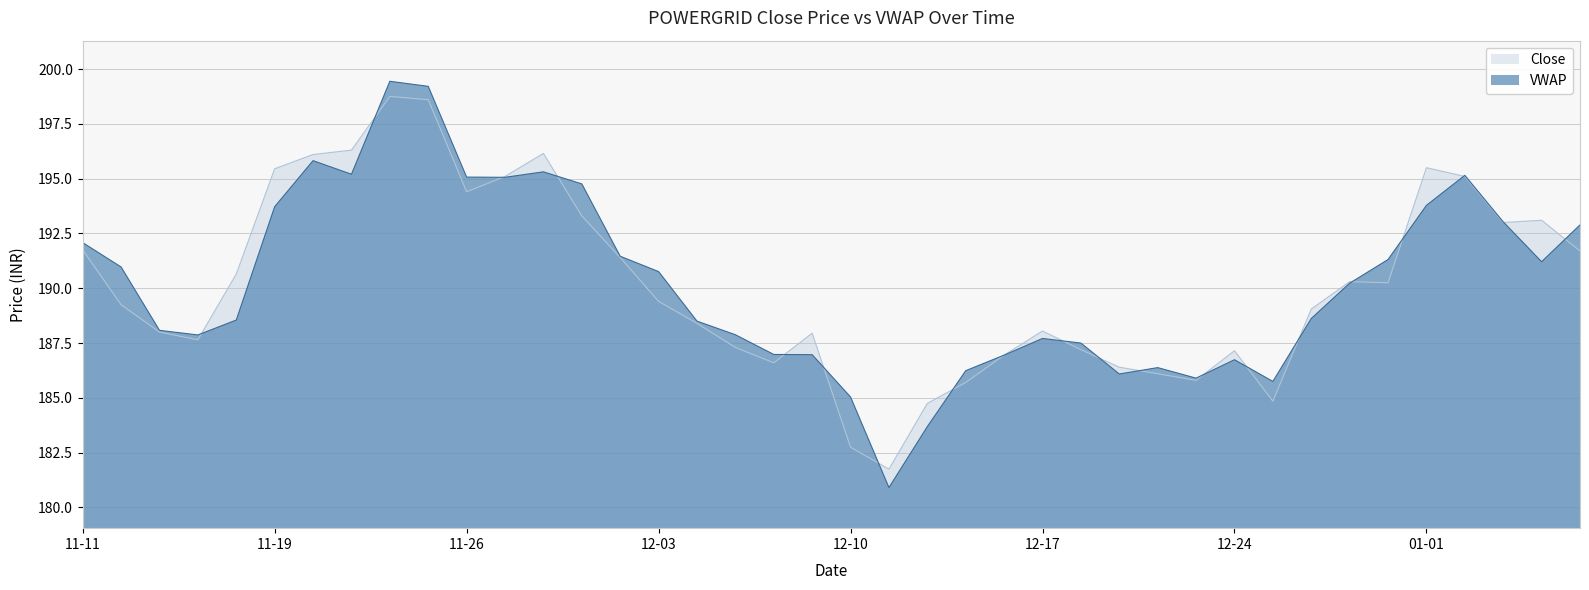

The value of VWAP at 12-10 is 185.0. True or false?

True